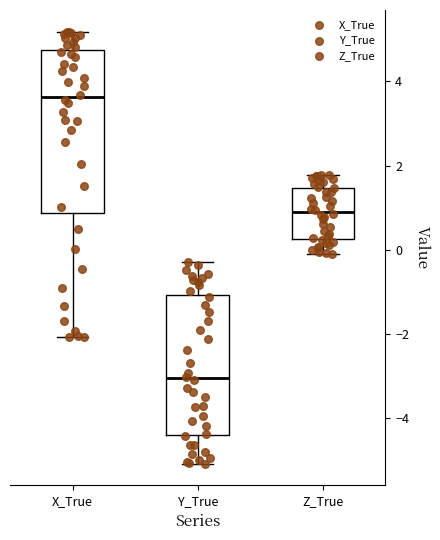

Reading left to right, transcribe this box plot: for each box, give where its median line is, the range the box spans, and where its two whiskers end, as read against the y-axis. The values are not printed on the chart, so give them approximately, as read against the axis.

X_True: median 3.6, box 0.8 to 4.8, whiskers -2.0 to 5.2
Y_True: median -3.0, box -4.4 to -1.0, whiskers -5.0 to -0.2
Z_True: median 1.0, box 0.2 to 1.4, whiskers -0.2 to 1.8